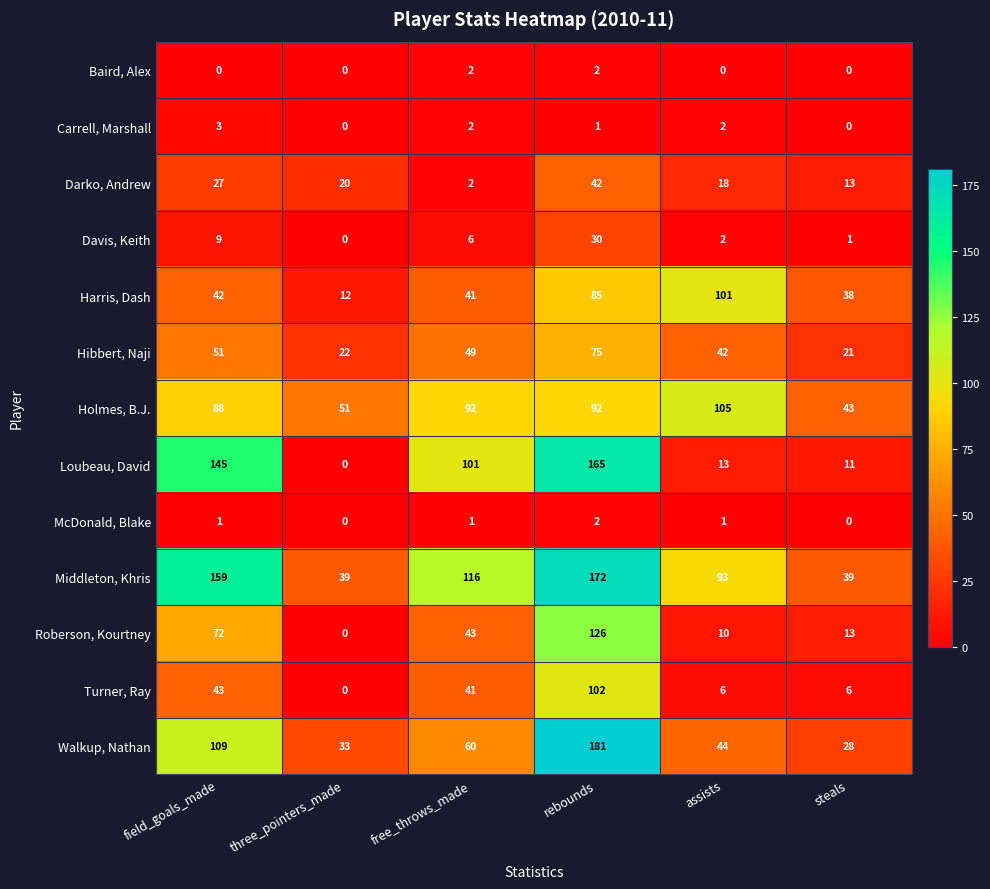

At how many categories does at least one series exceed 91?

4